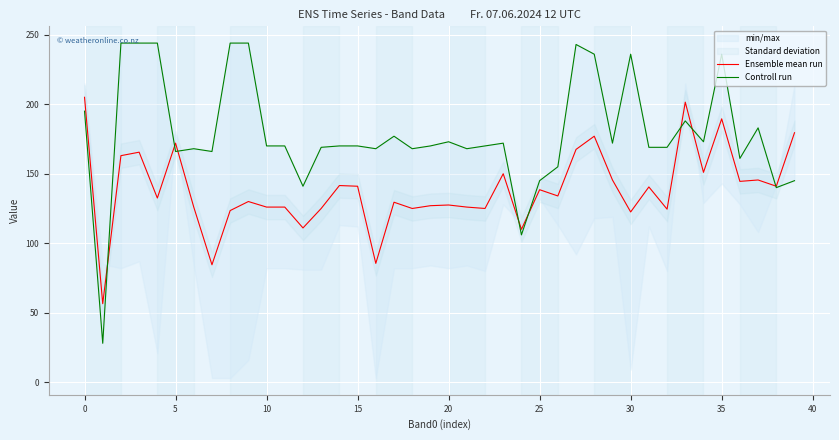

Which series changed the most between 25 and 38?

Controll run